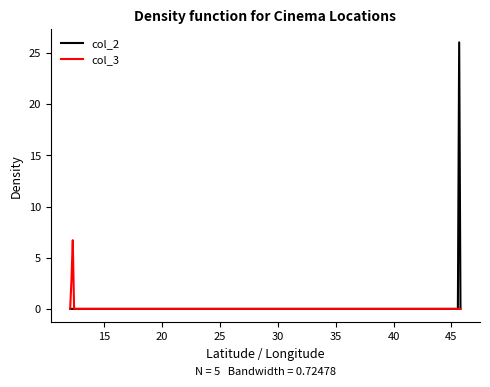

Which series has the widest spread of values?

col_2